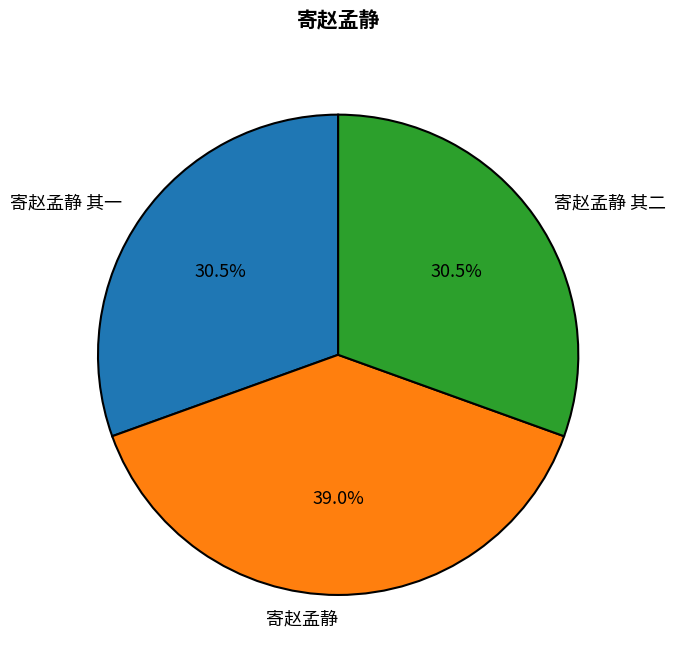

Combined, what portion of the pie is 寄赵孟静 and 寄赵孟静 其二?

69.5%